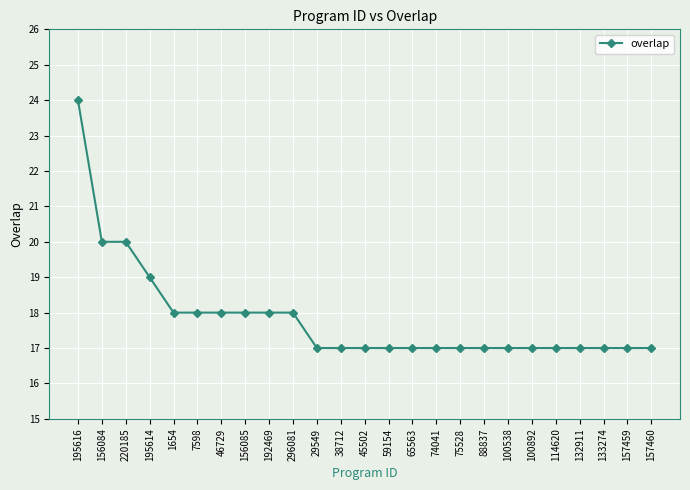

True or false: the data shows 17 at 100538.

True